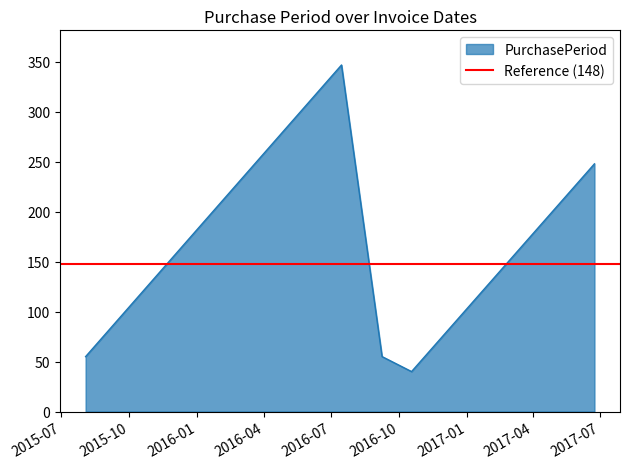

The value at 2016-09-08 is 55. True or false?

True